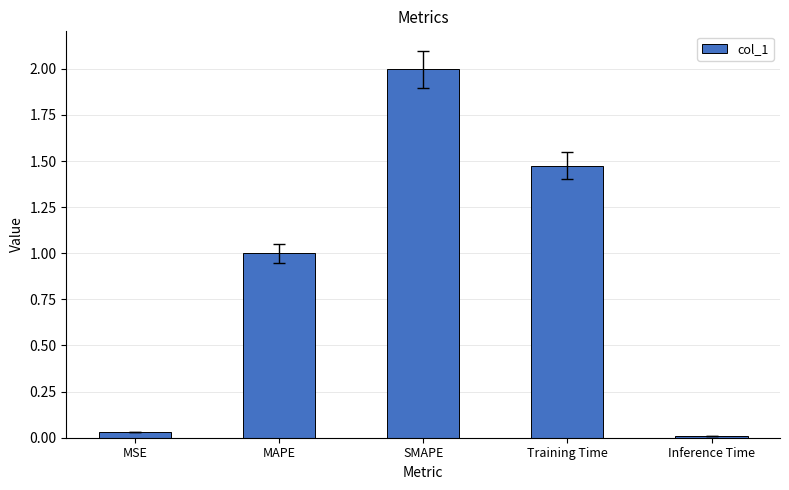

True or false: the data shows 1.8 at MAPE.

False